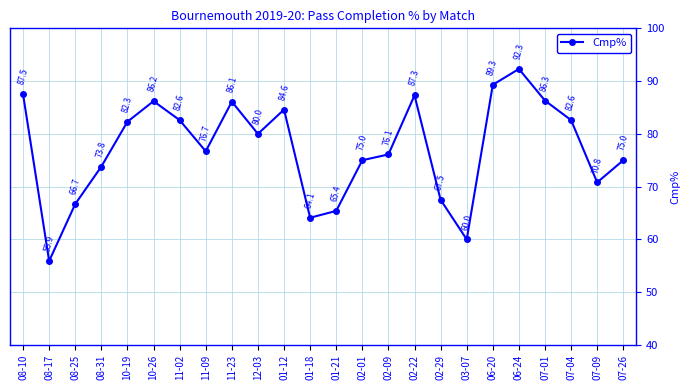

Where does the data first go above 80?

08-10